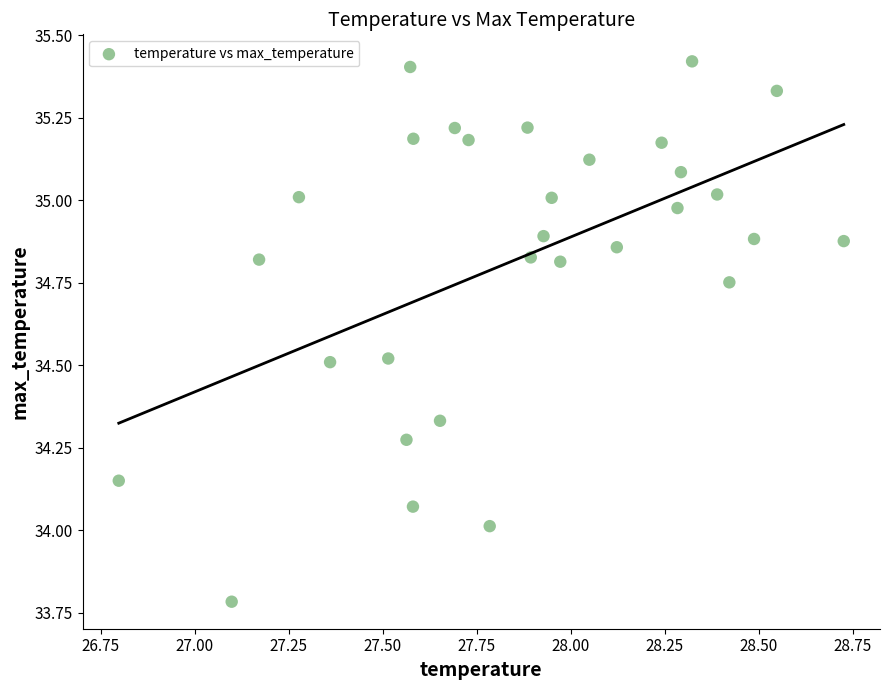

What is the range of X values (max minus min)?

1.9